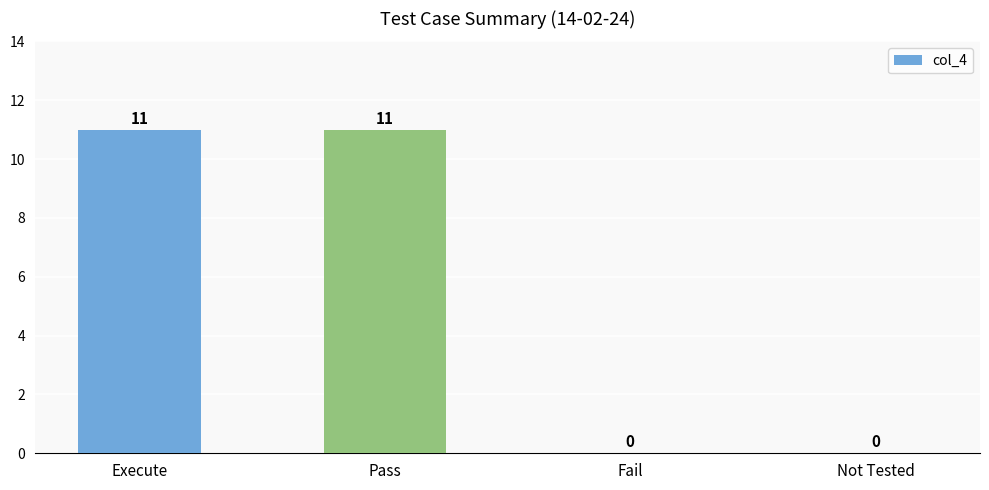

What is the change in value from Execute to Fail?

-11